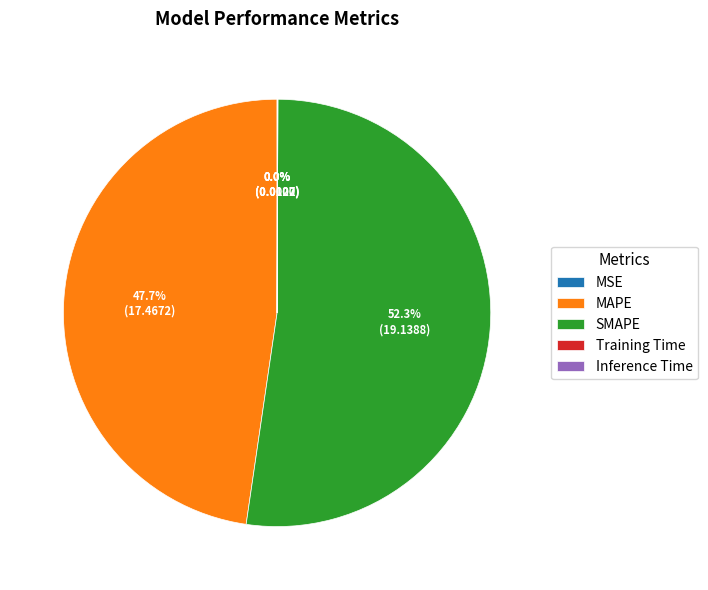

The MAPE slice represents 48% of the pie. True or false?

True